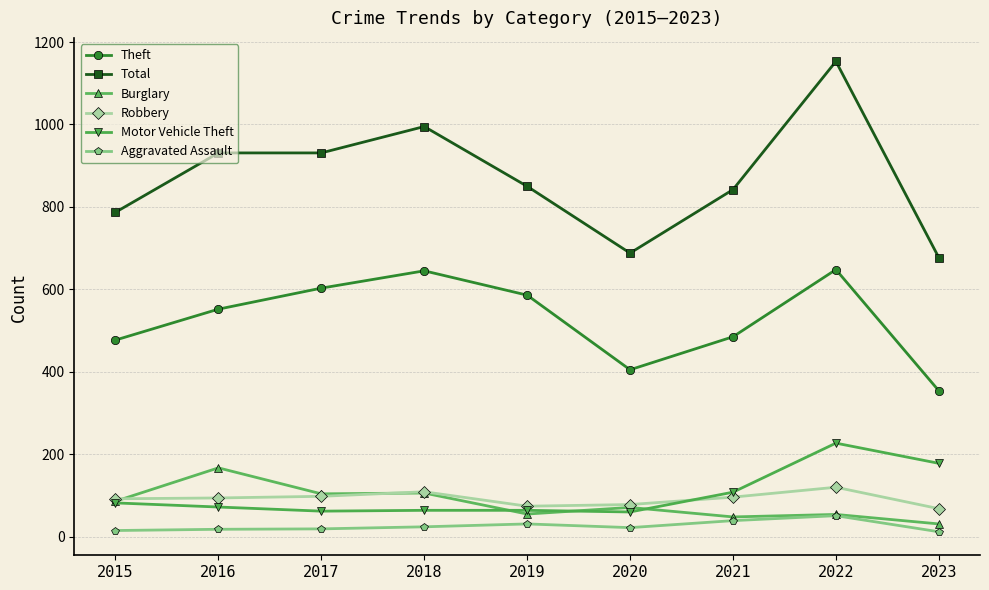

Is the value of Motor Vehicle Theft at 2022 greater than the value of Total at 2021?

No